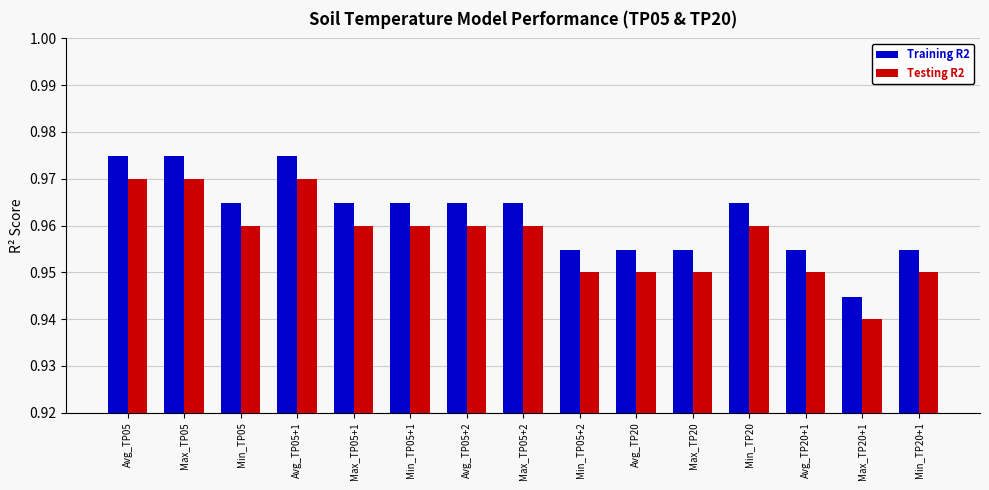

What is the total value across all series at Min_TP20+1?

1.9